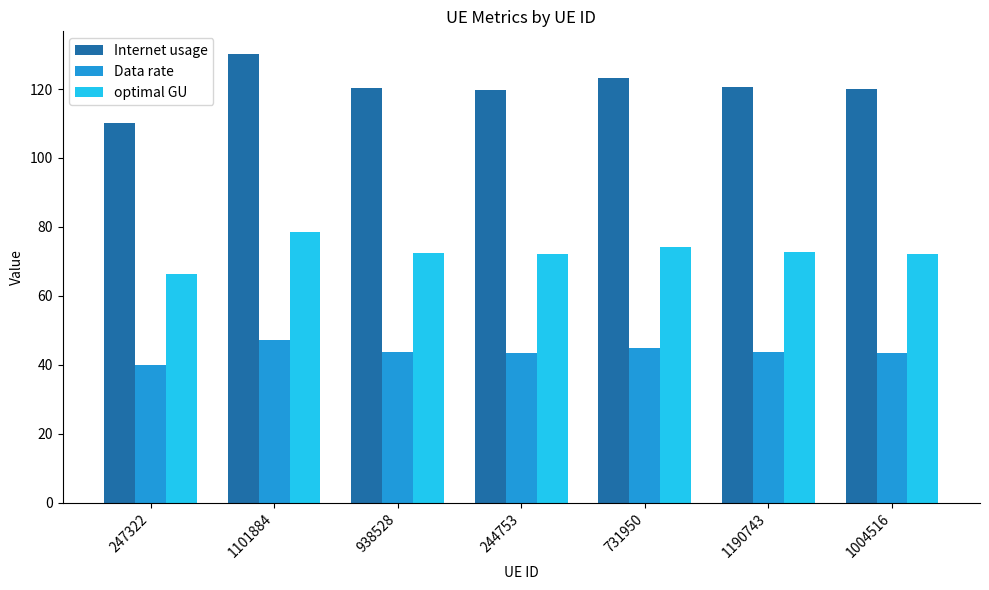

What is the minimum value for Internet usage?

110.1